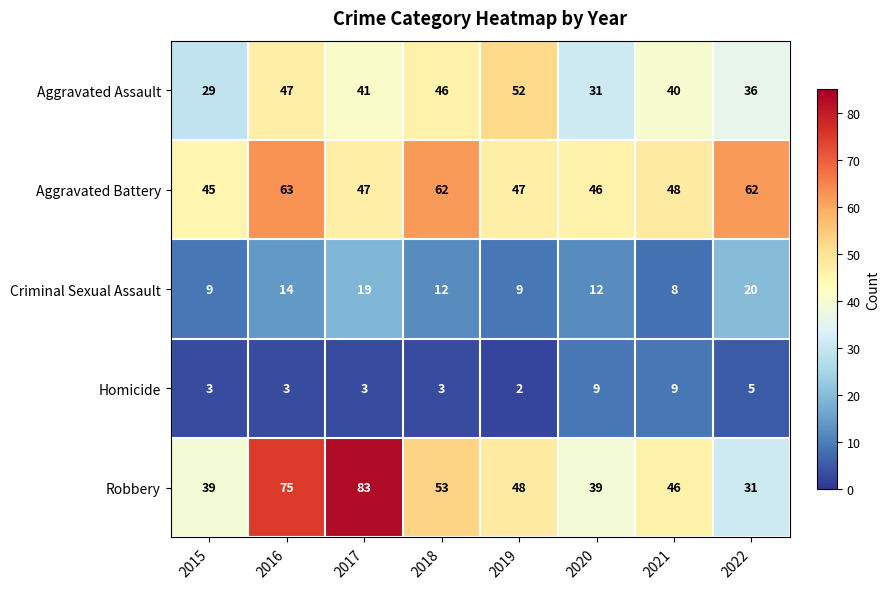

List the series in order of their peak value, lowest first.

Homicide, Criminal Sexual Assault, Aggravated Assault, Aggravated Battery, Robbery